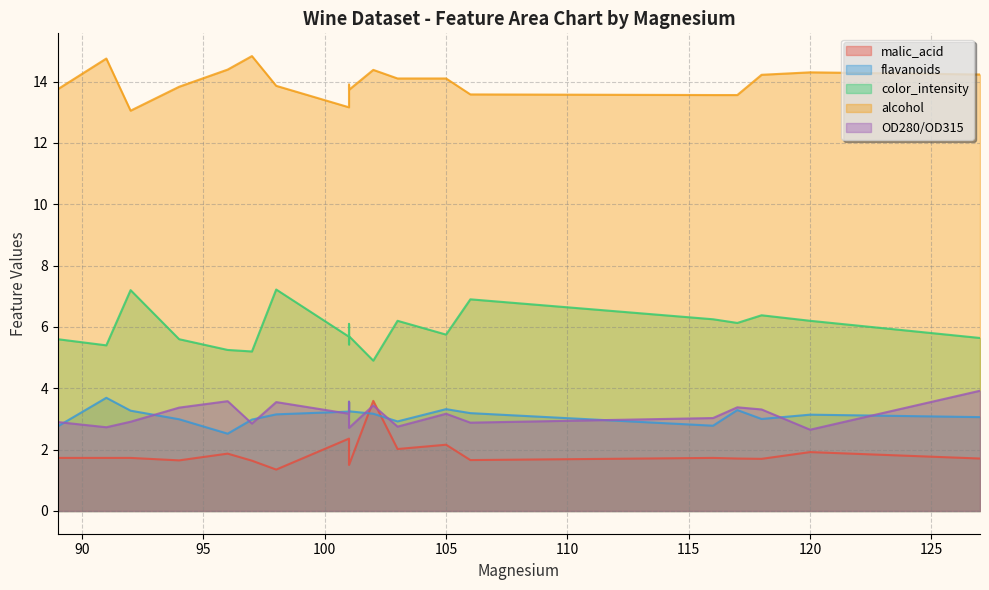

What are all the series names shown in the legend?

malic_acid, flavanoids, color_intensity, alcohol, OD280/OD315